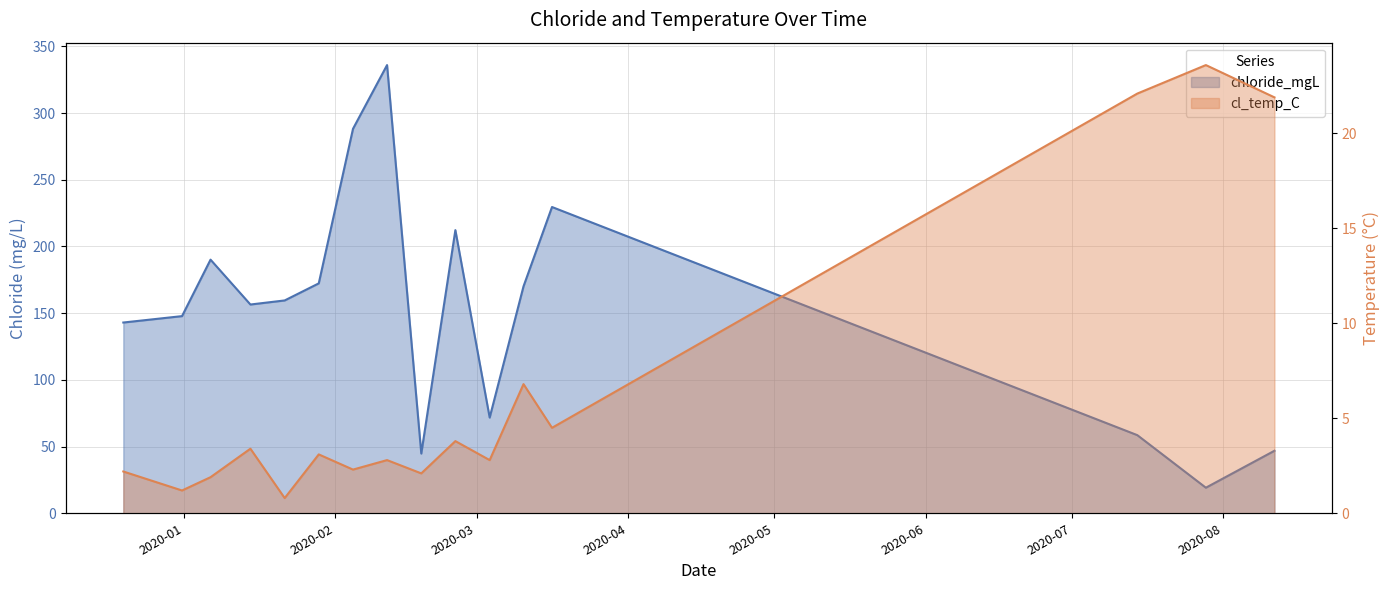

Between 2020-03-03 16:09:00 and 2020-03-16 10:40:00, which series saw the biggest shift?

chloride_mgL